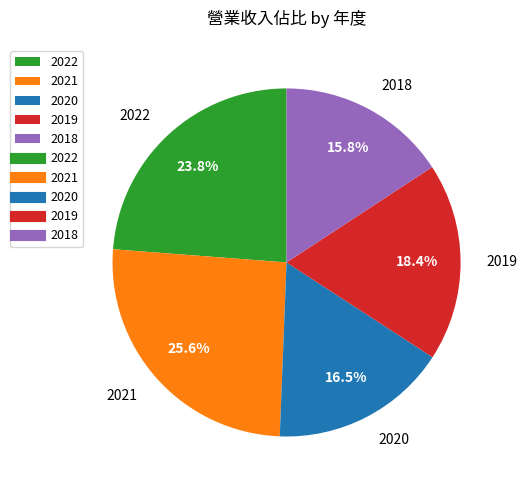

Which category has the smallest portion of the pie?

2018